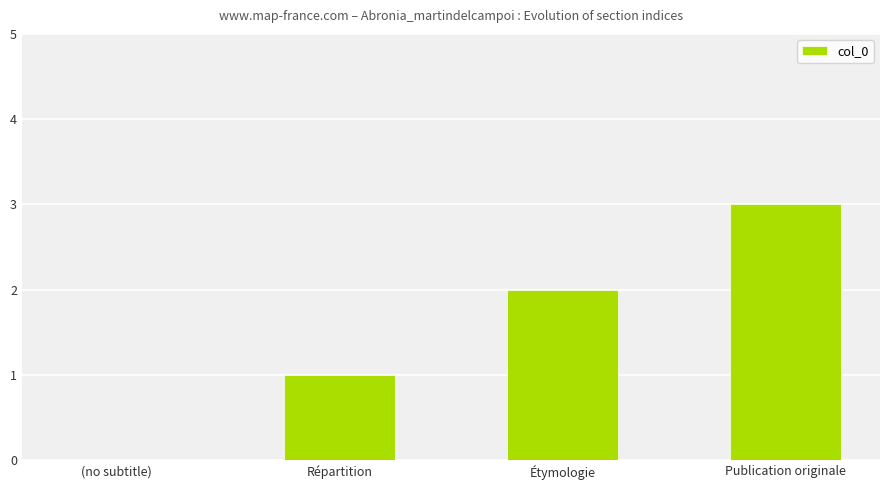

What is the difference between the values at Répartition and (no subtitle)?

1